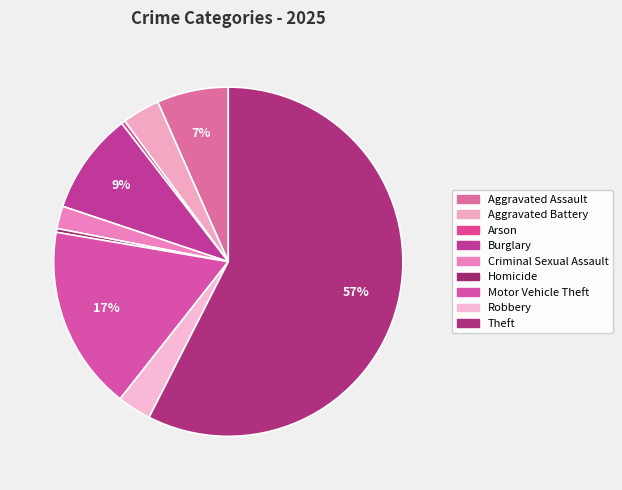

Is it true that Burglary is 21% of the pie?

False